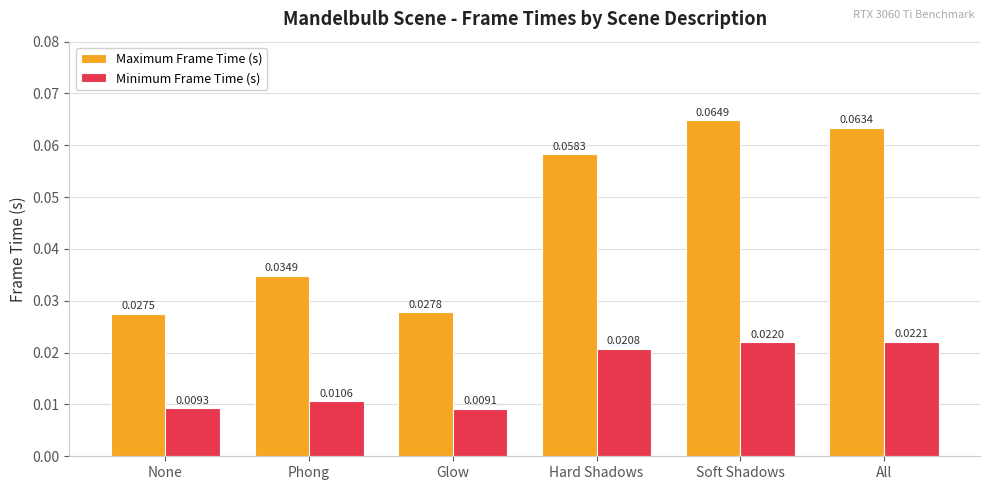

At which label does Maximum Frame Time (s) reach its peak?

Soft Shadows